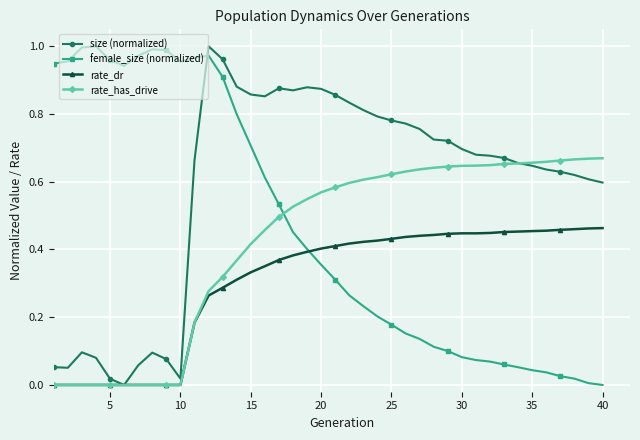

How many times do rate_has_drive and female_size (normalized) cross each other?

1